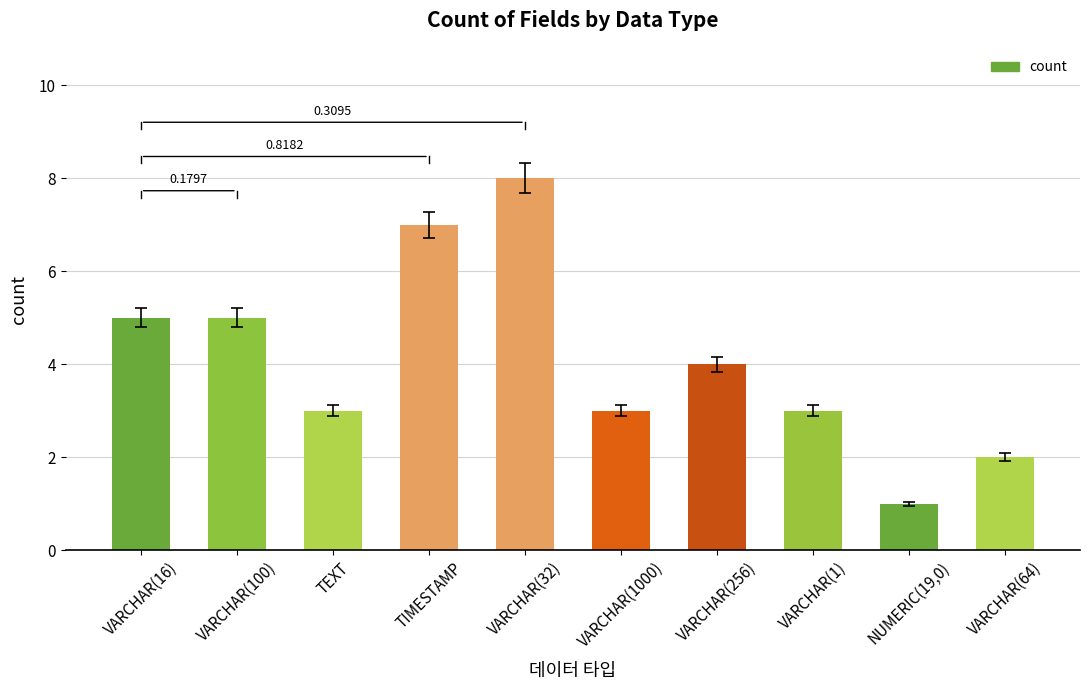

What is the sum of all values?

41